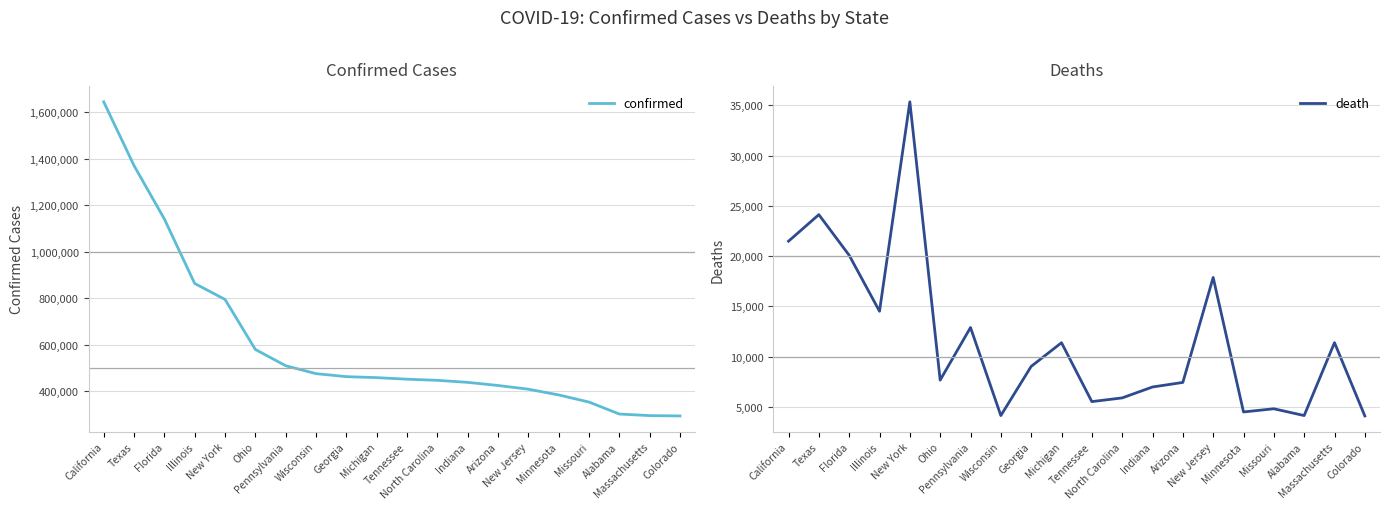

Between Michigan and Minnesota, which series saw the biggest shift?

confirmed